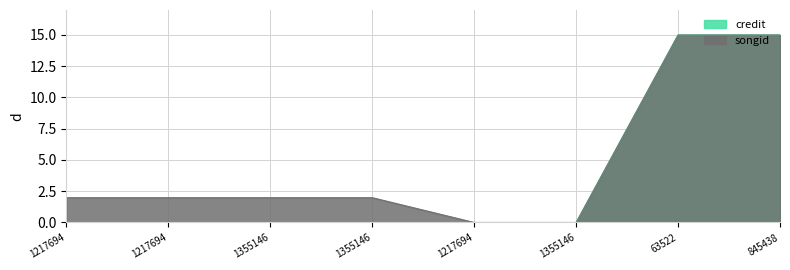

True or false: credit has more than 1 points higher than both neighbors.

False